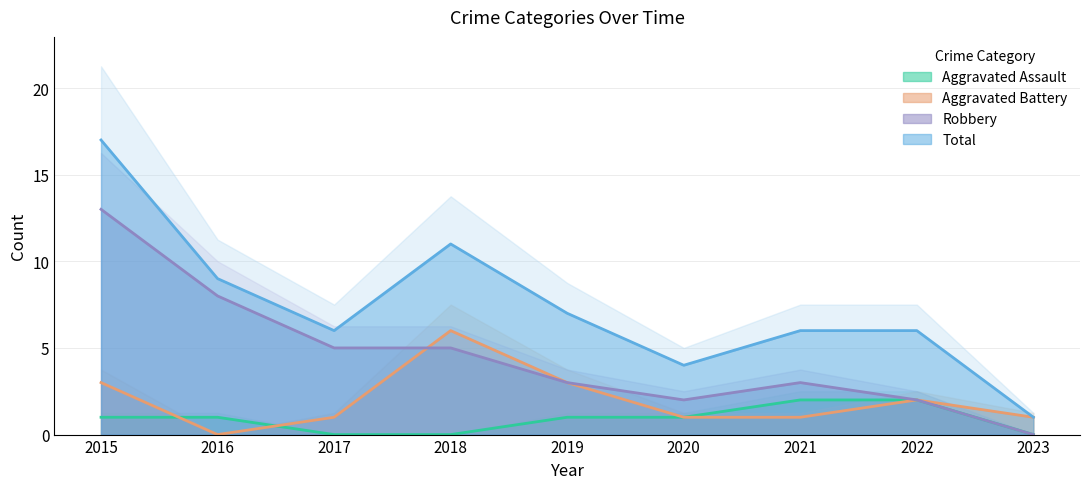

Reading right to left, extract all data points from this chart.

Aggravated Assault: 0	2	2	1	1	0	0	1	1
Aggravated Battery: 1	2	1	1	3	6	1	0	3
Robbery: 0	2	3	2	3	5	5	8	13
Total: 1	6	6	4	7	11	6	9	17